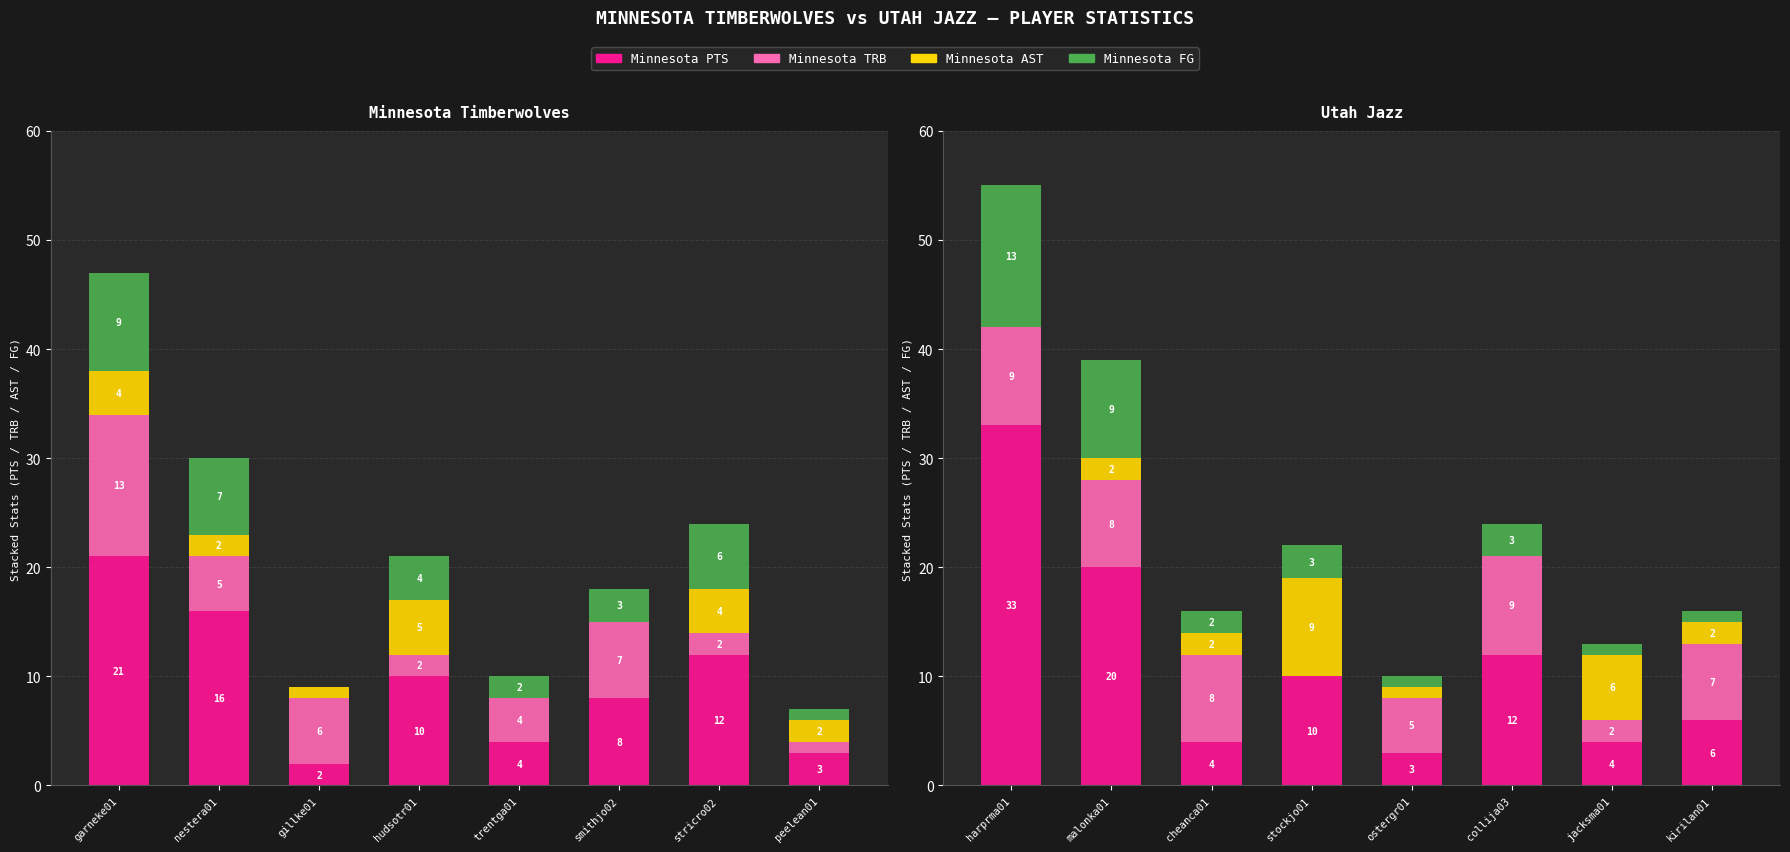

How many values in the Minnesota AST series exceed 2?

3